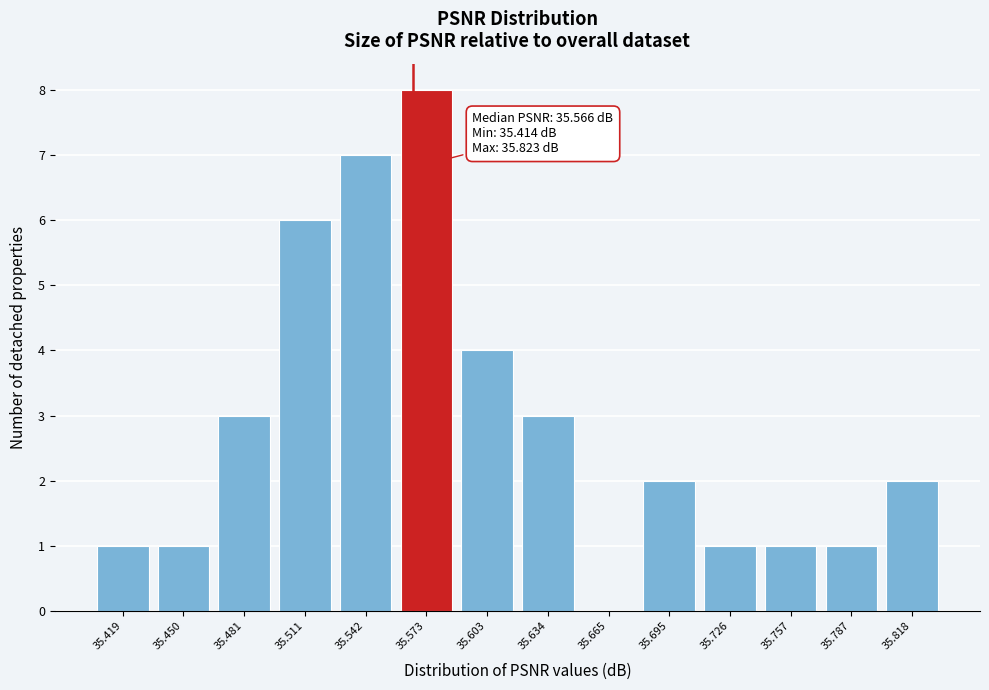

Which range on the x-axis has the tallest bar?

35.555 to 35.590